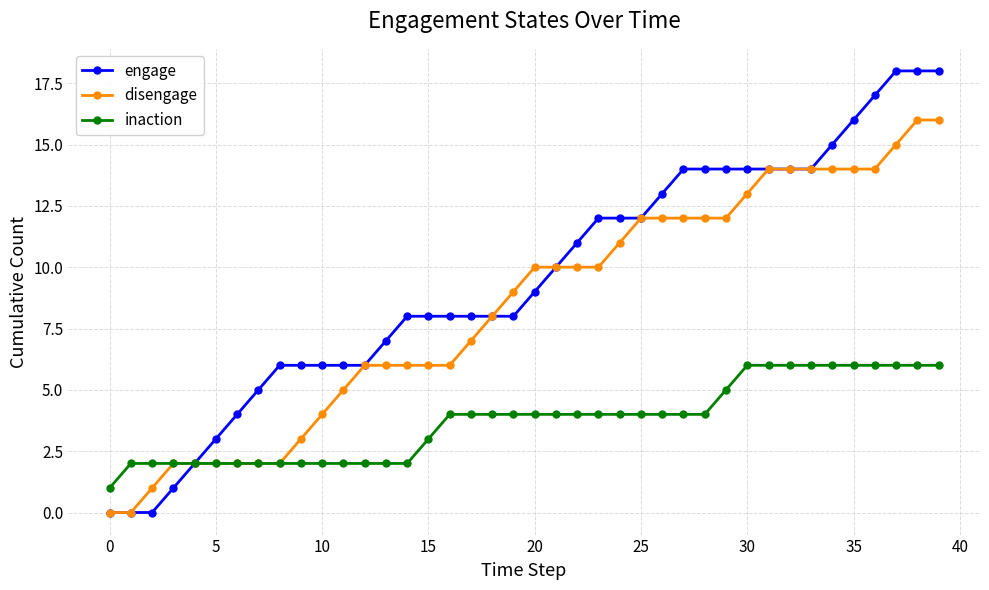

Which series has the largest range (max minus min)?

engage